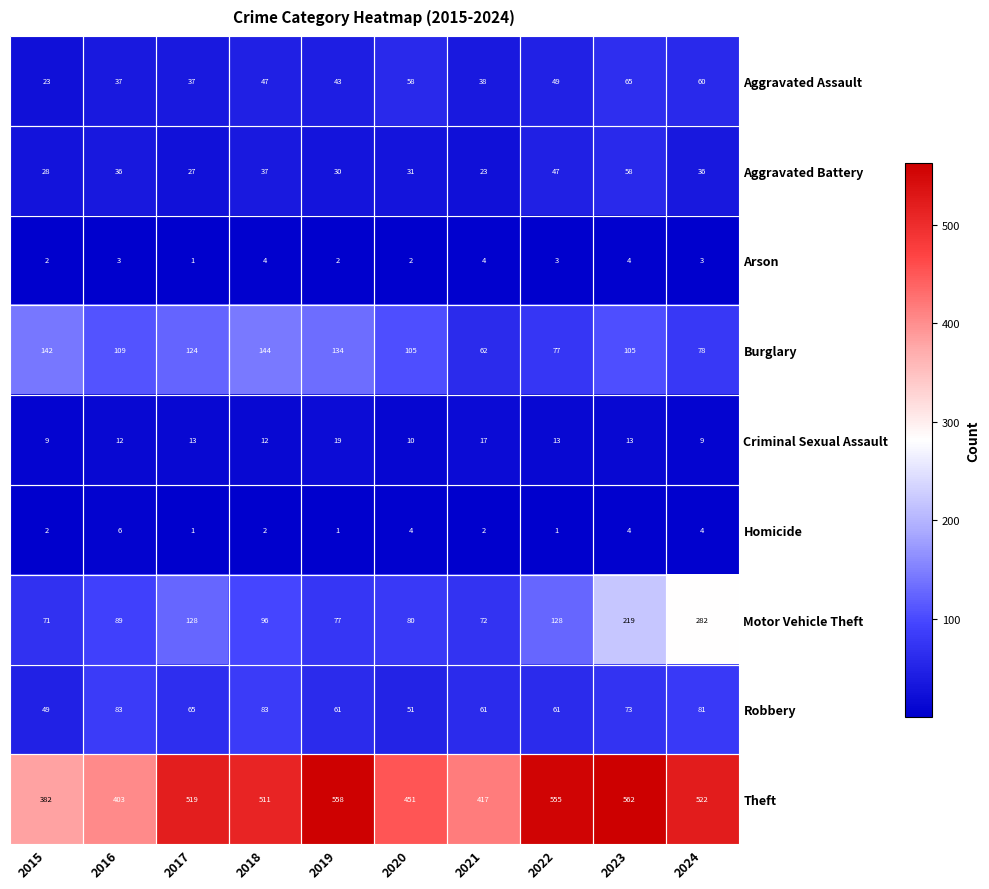

What is the average value of the Arson series?

3